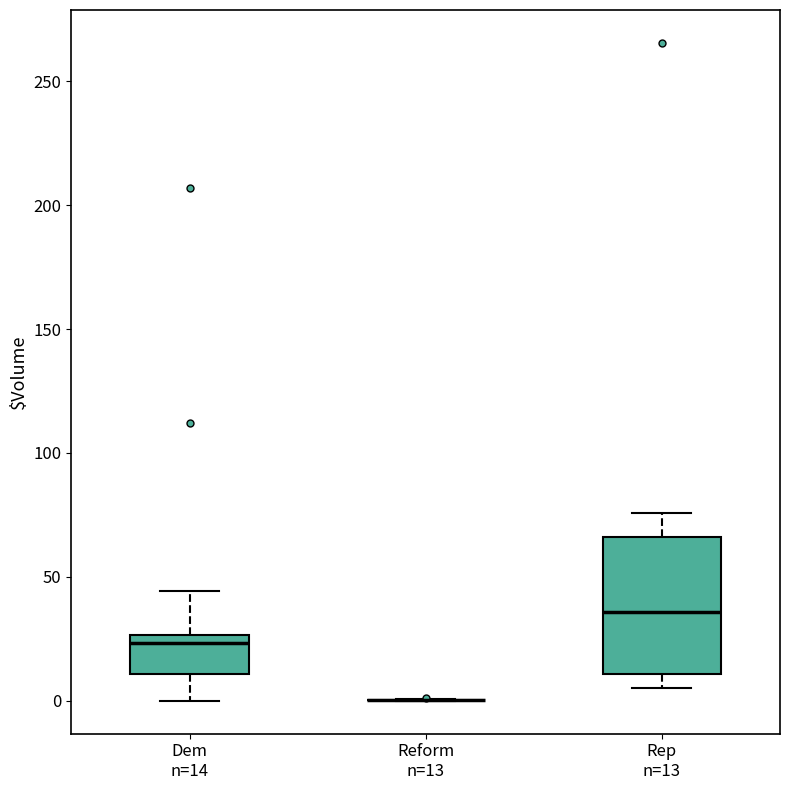

Reading left to right, read every box against the y-axis: the position of its median line, the range the box covers, and the ends of its whiskers. The values are not printed on the chart, so give them approximately, as read against the axis.

Dem n=14: median 25 (just below the box's upper edge), box 10 to 25, whiskers 0 to 45
Reform n=13: box collapsed to a line at 0, whiskers 0 to 0
Rep n=13: median 35, box 10 to 65, whiskers 5 to 75